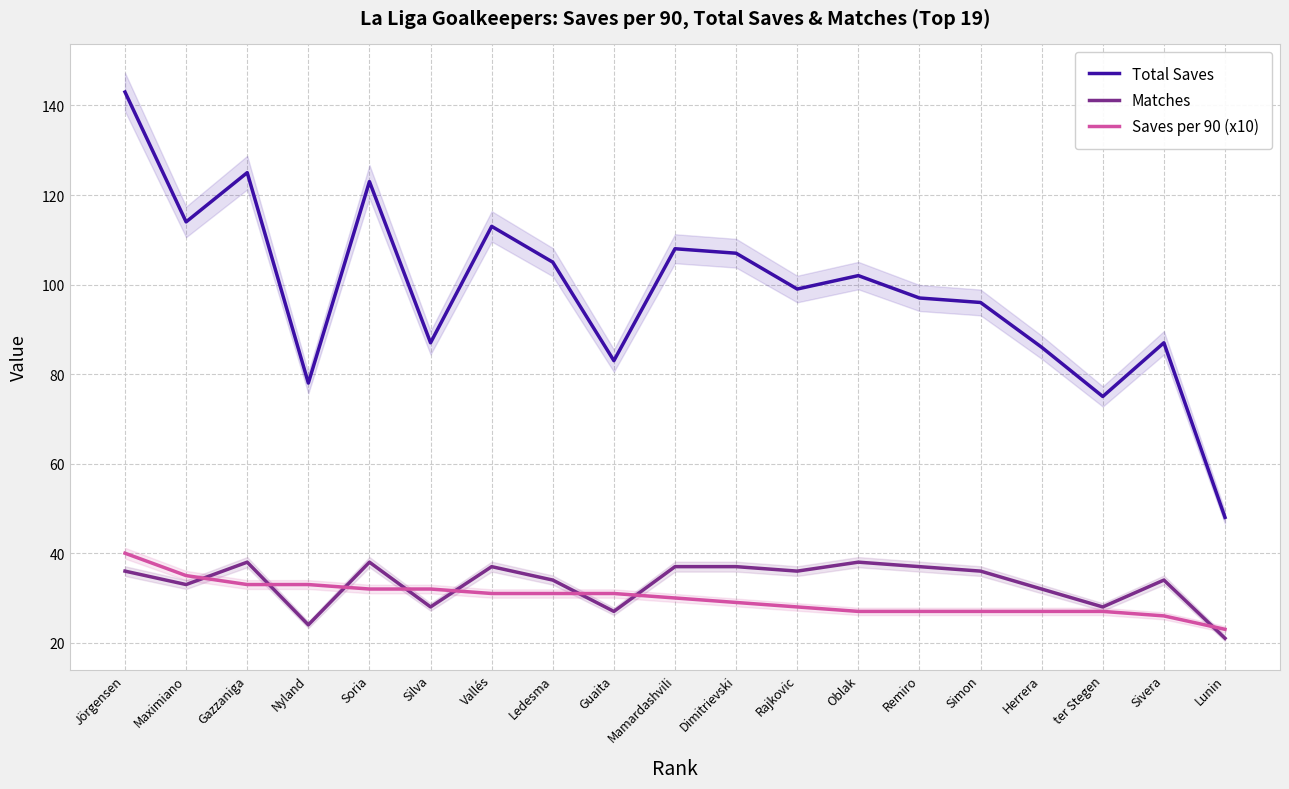

True or false: Matches and Total Saves intersect in this chart.

False